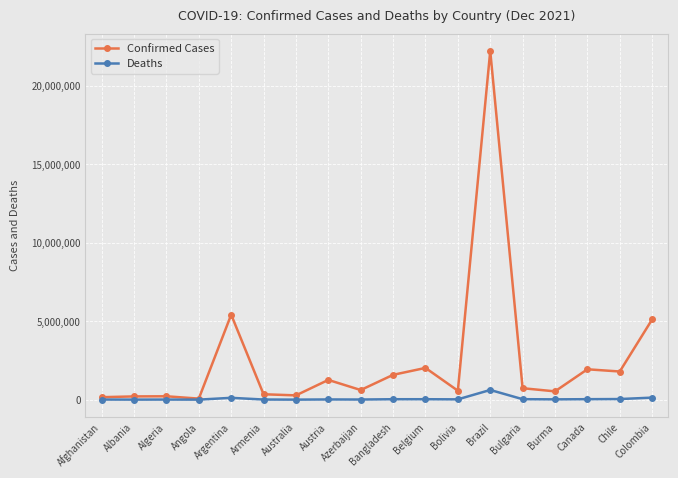

What is the difference between the maximum and minimum values in the Deaths series?

616350